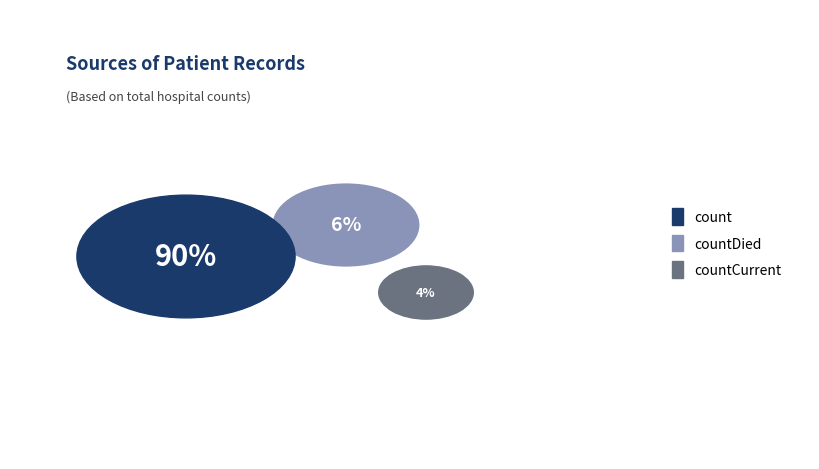

What percentage do countDied and countCurrent together represent?

10.3%